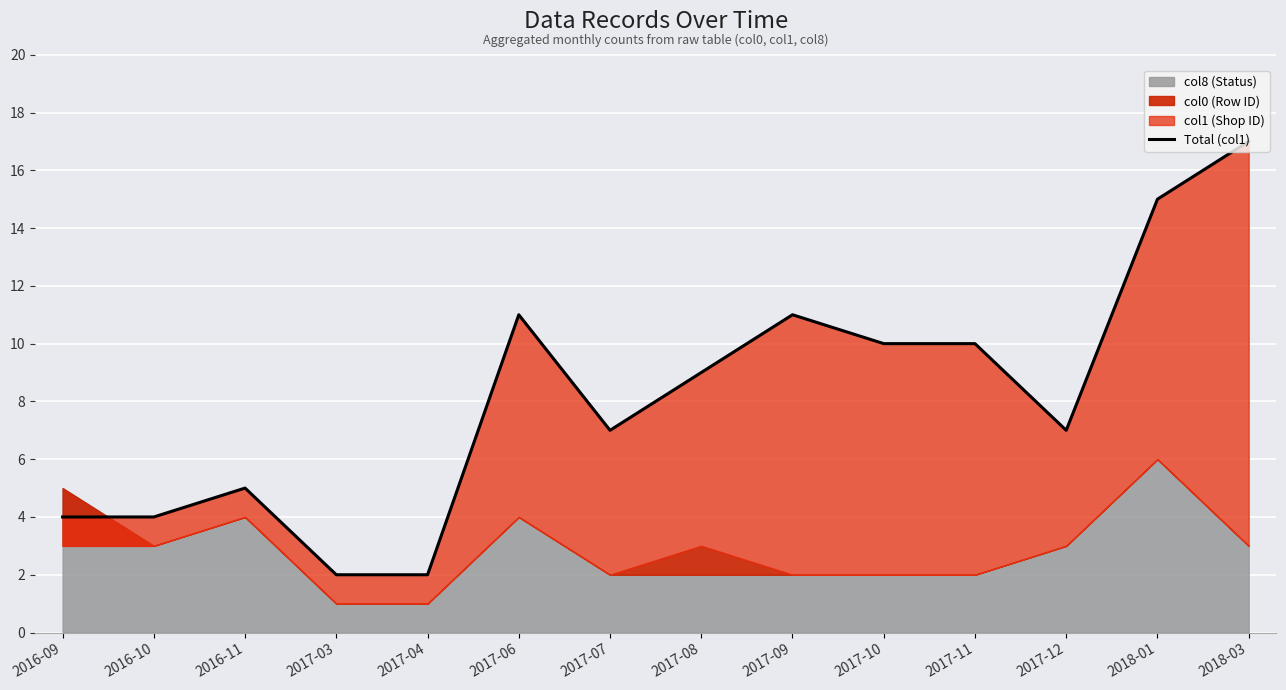

What is the value of the 2nd point from the left?

4